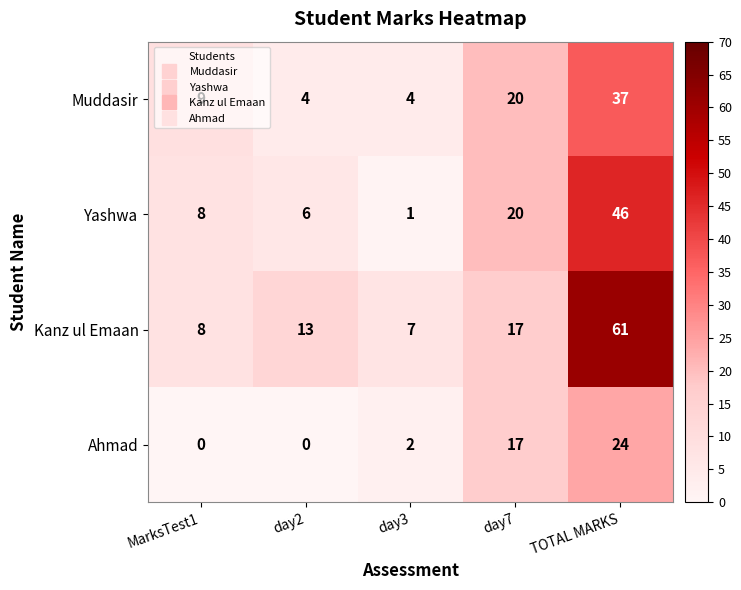

Which series has the largest total across all categories?

Kanz ul Emaan